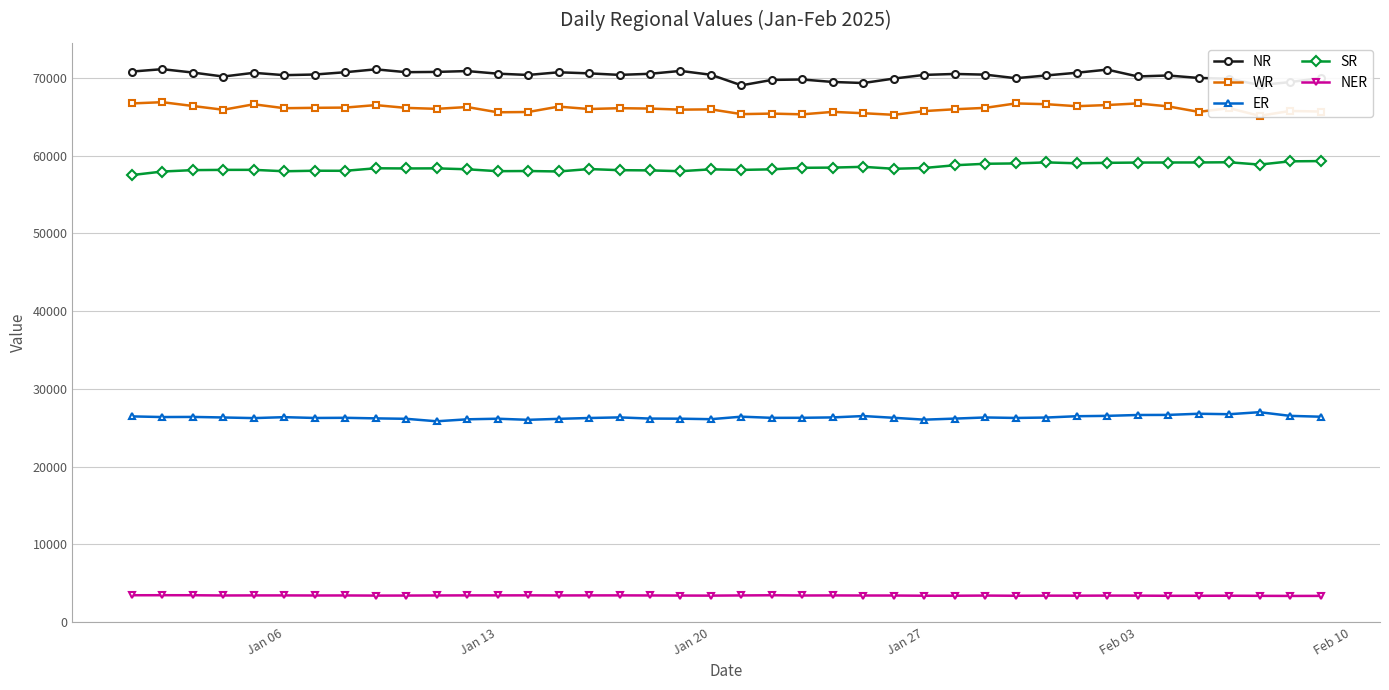

True or false: NER and ER intersect in this chart.

False